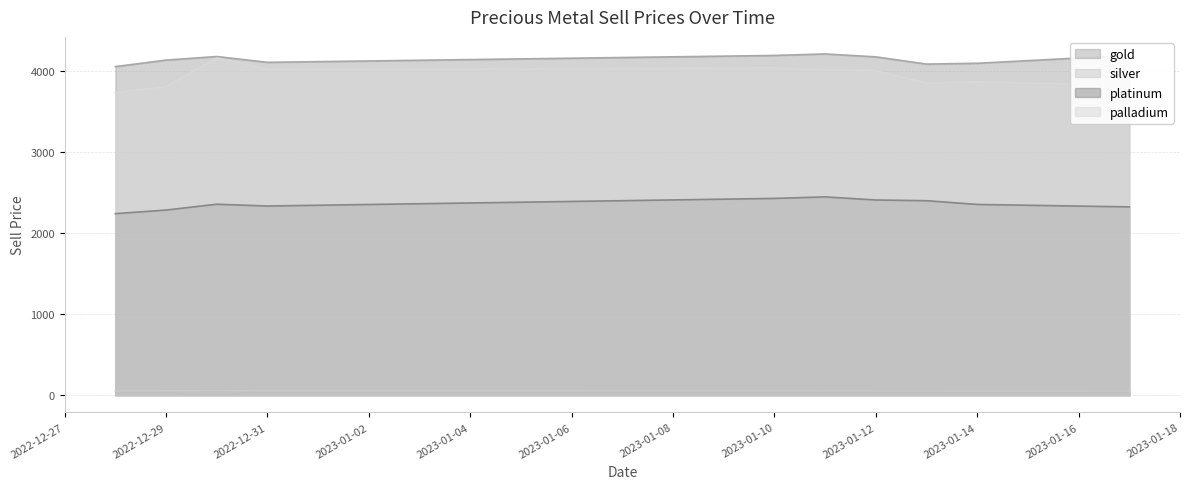

True or false: platinum and palladium intersect in this chart.

False